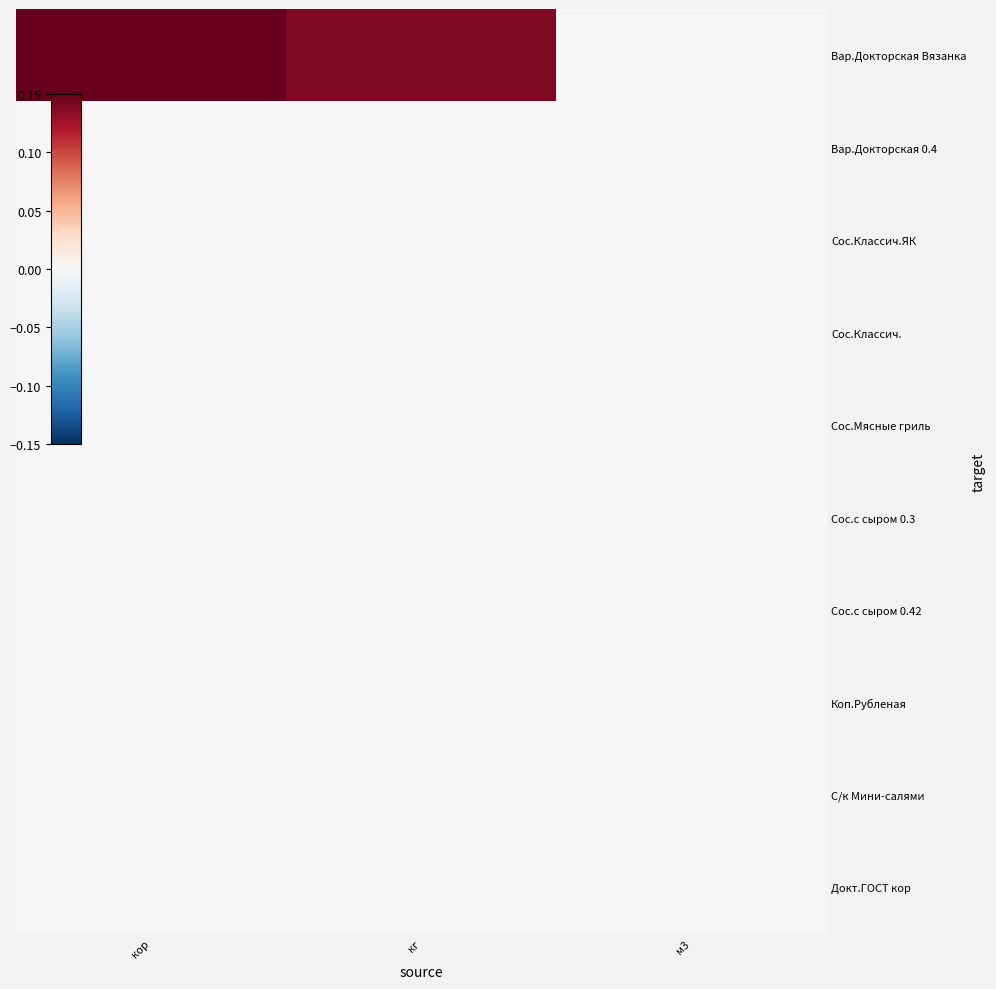

Which has a higher value, кг or м3?

кг